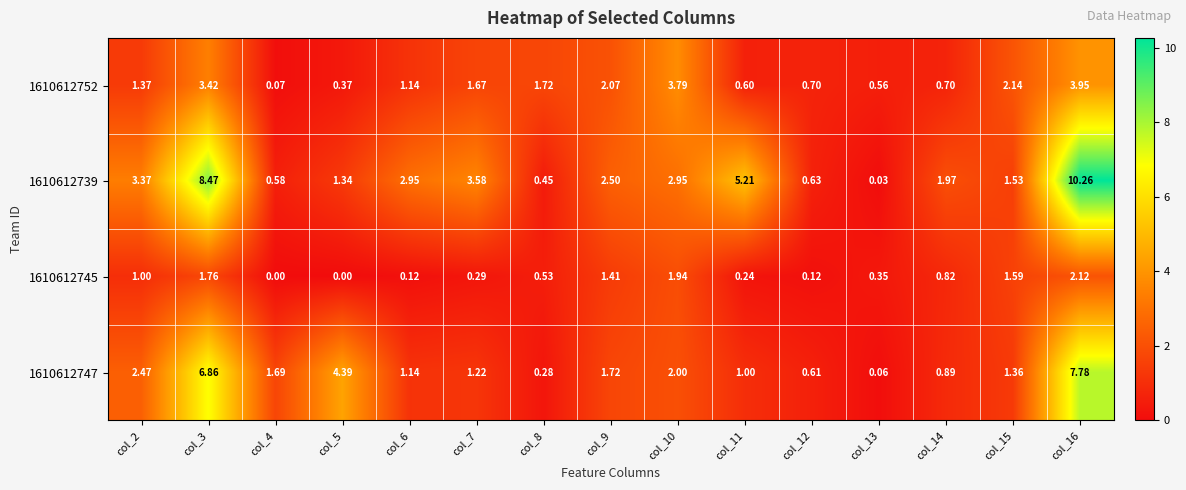

Which label corresponds to the largest value in the chart?

col_16